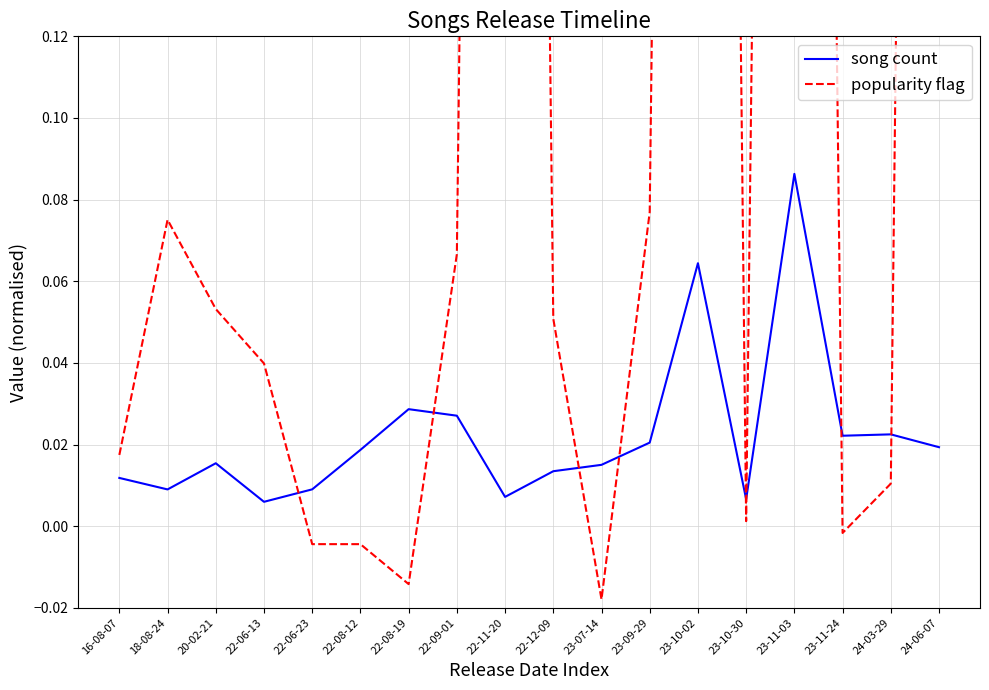

Where is the first local minimum for popularity flag?

22-08-19